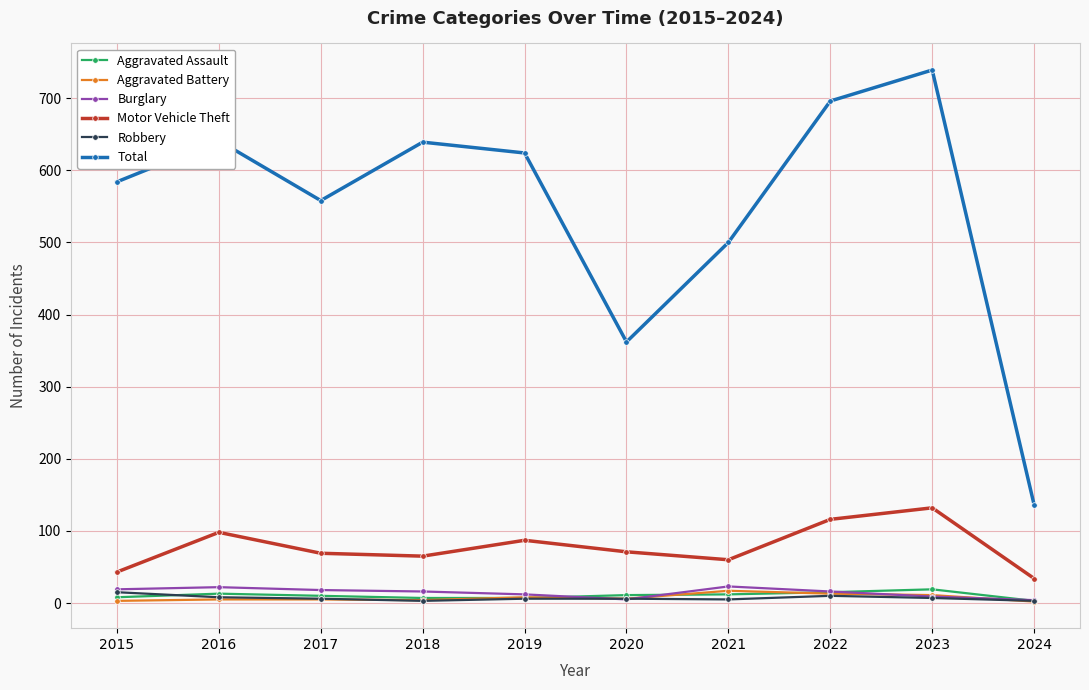

At how many categories does at least one series exceed 42?

10